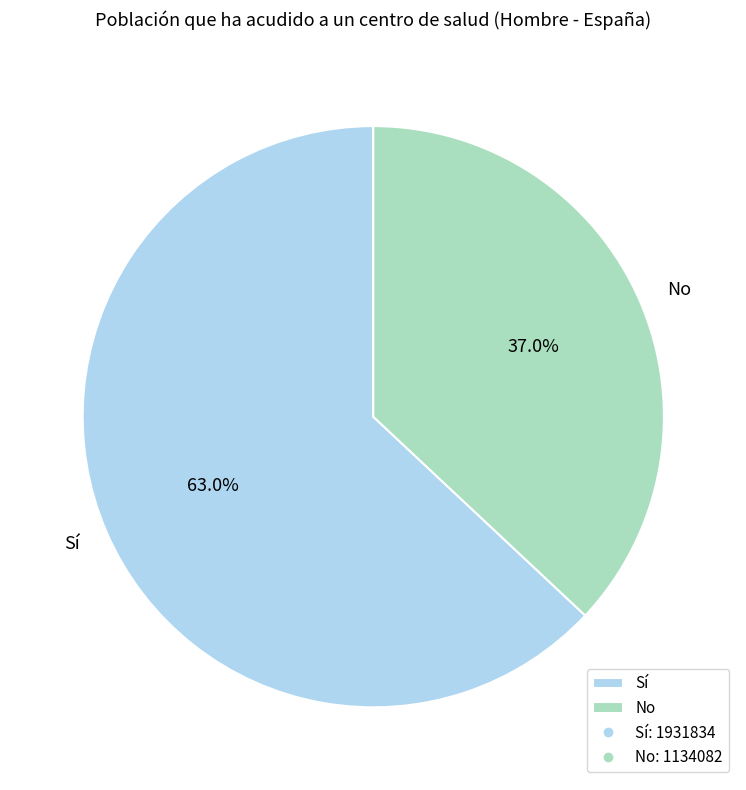

How many slices are in this pie chart?

2